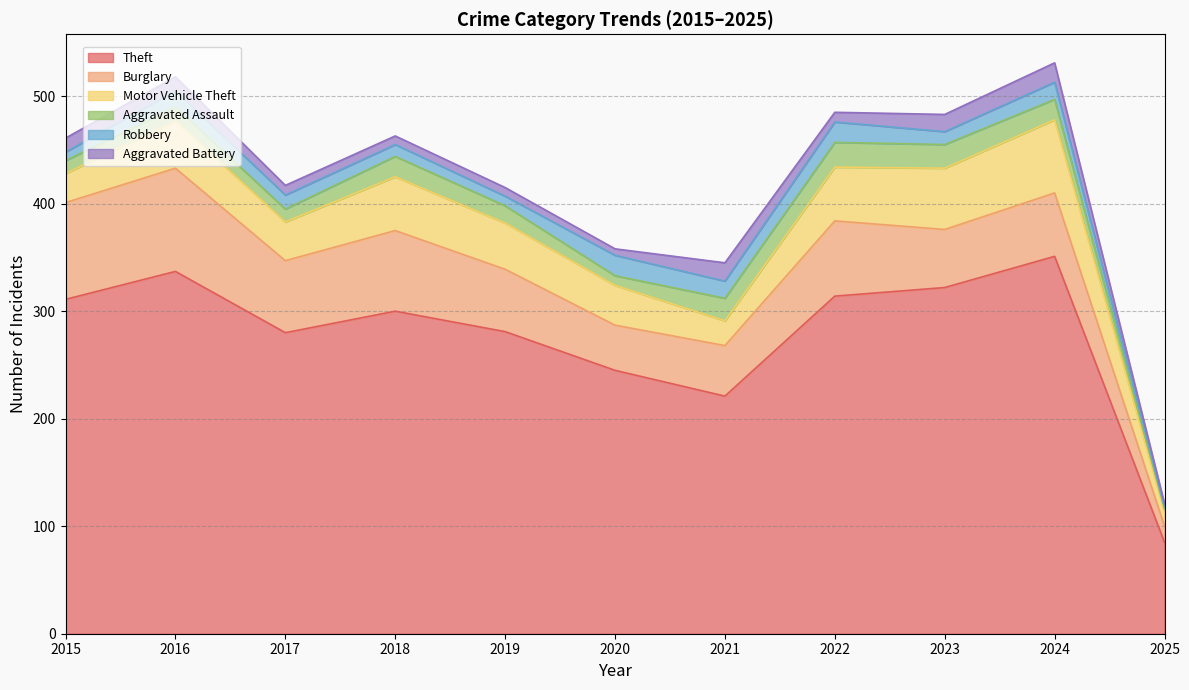

What is the spread (max minus min) of values at 2016?

324